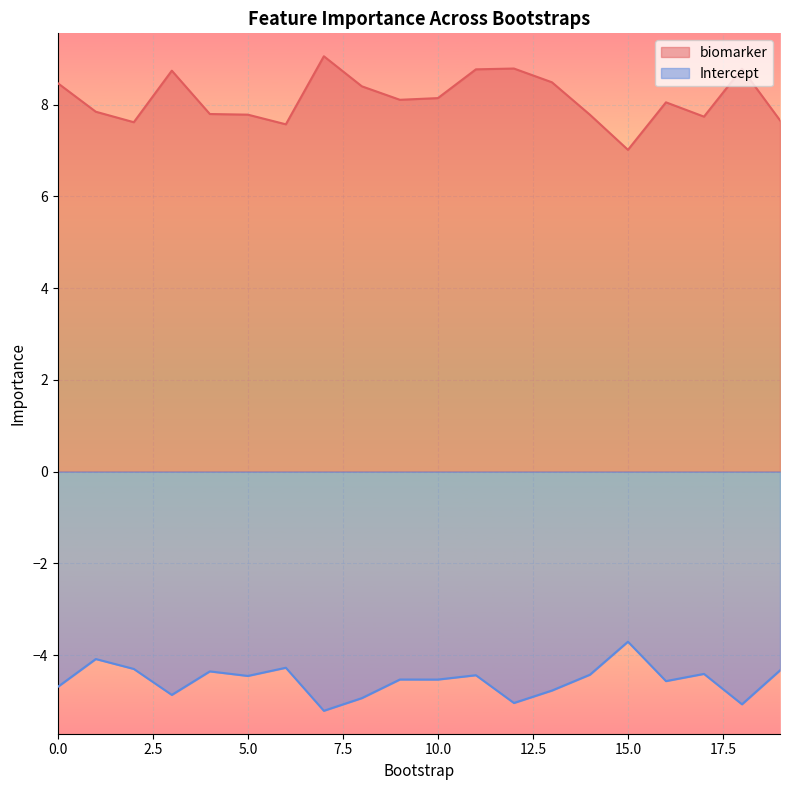

What is the spread (max minus min) of values at 13?

13.3